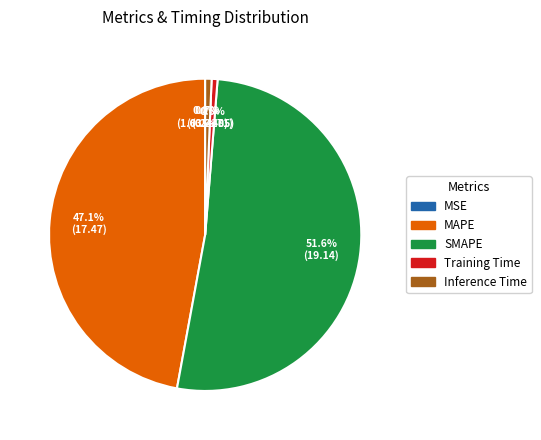

Is the sum of SMAPE and MAPE greater than half?

Yes